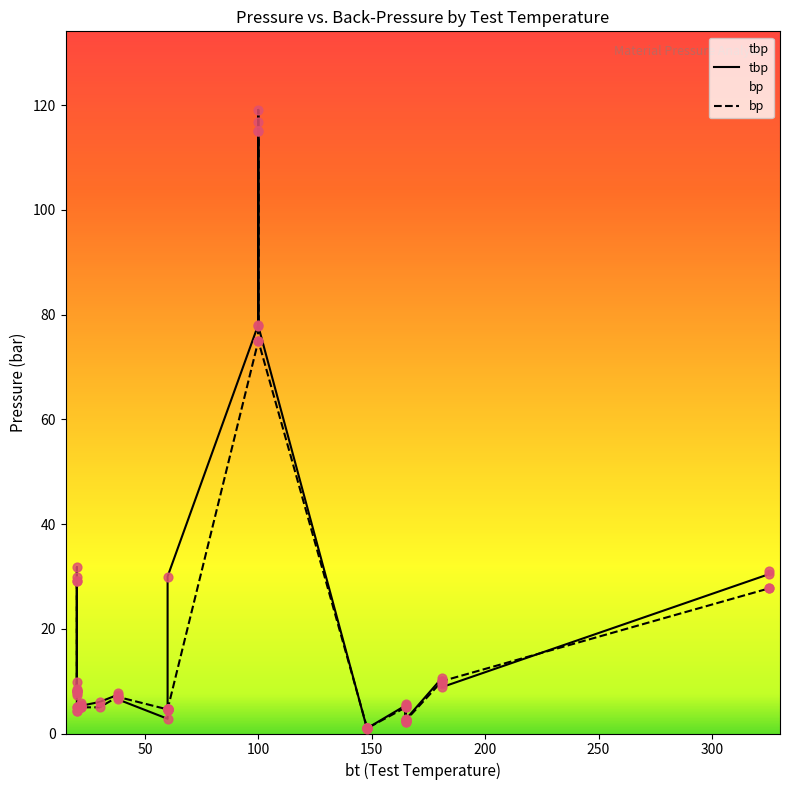

Which series has the largest Y range (max minus min)?

tbp